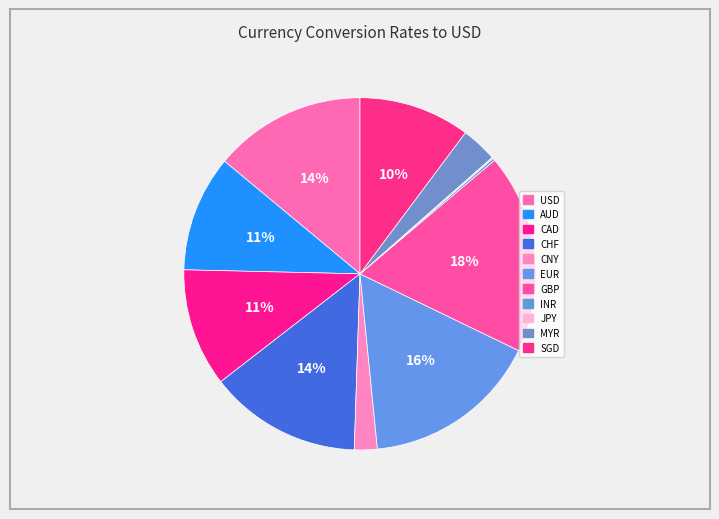

Is SGD the majority of the pie?

No